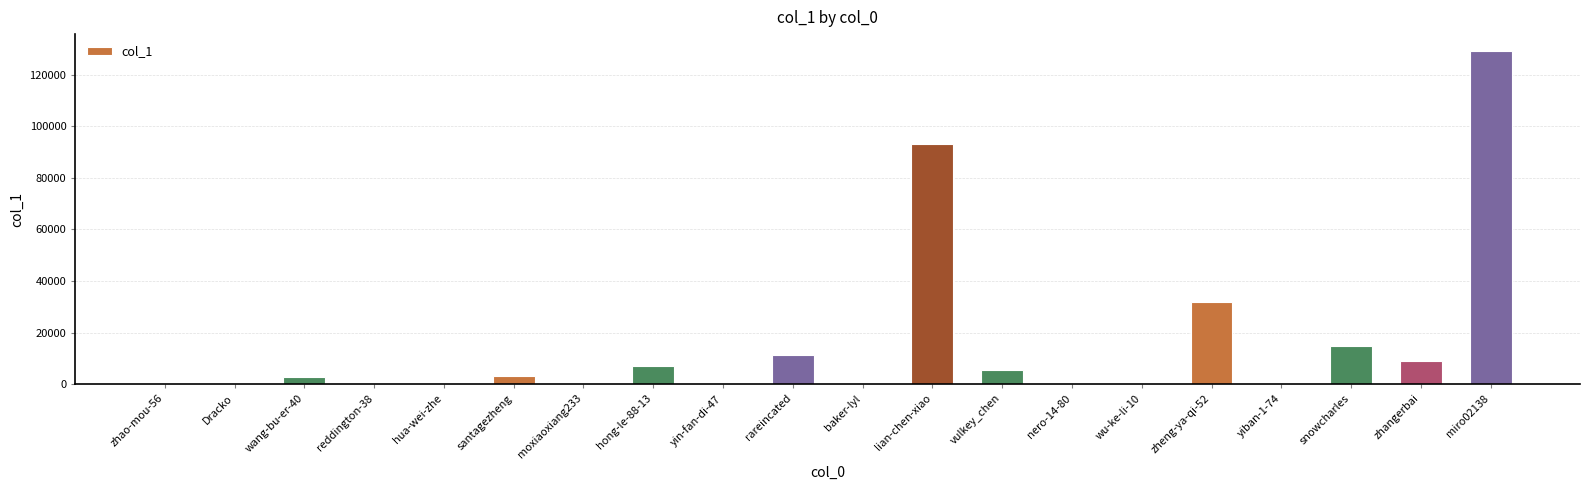

Which category has the highest value across all series?

miro02138